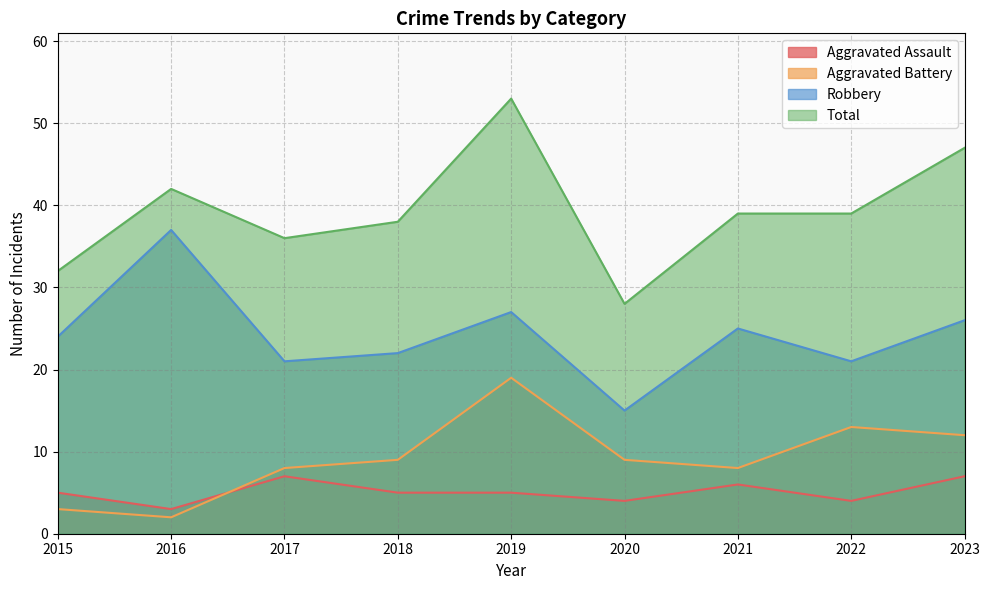

Which category has the highest value across all series?

2019